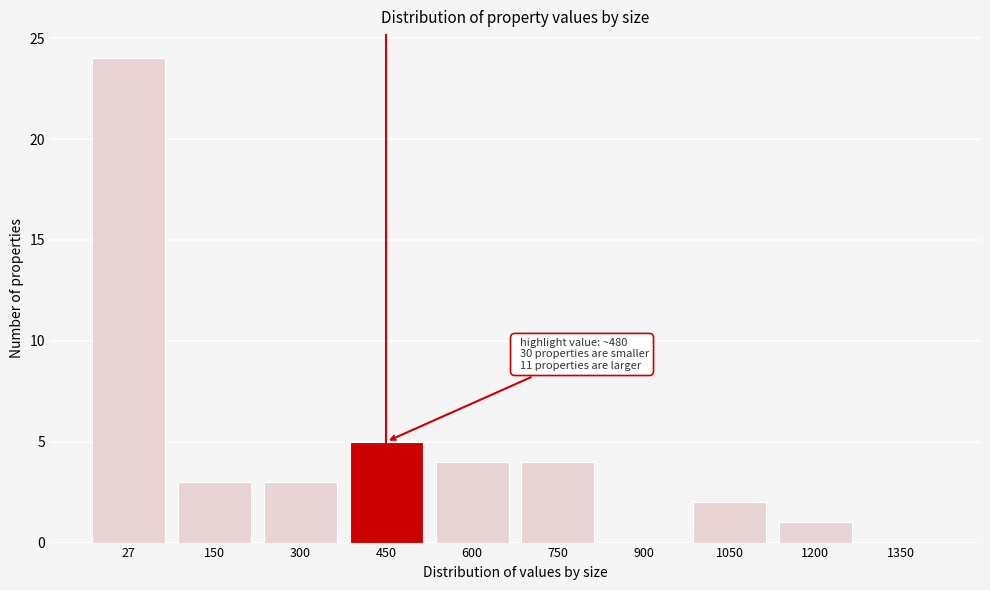

Reading left to right, list all the values displayed in this chart.

27=24	150=3	300=3	450=5	600=4	750=4	900=0	1050=2	1200=1	1350=0